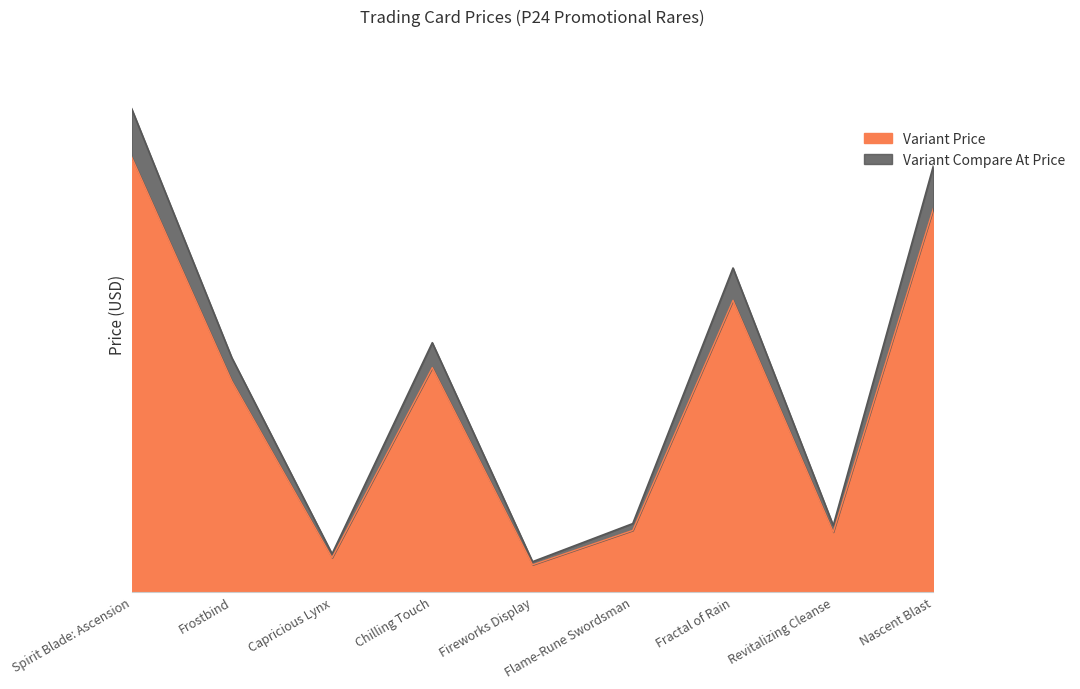

Where is Variant Compare At Price nearest to the value 19?

Chilling Touch